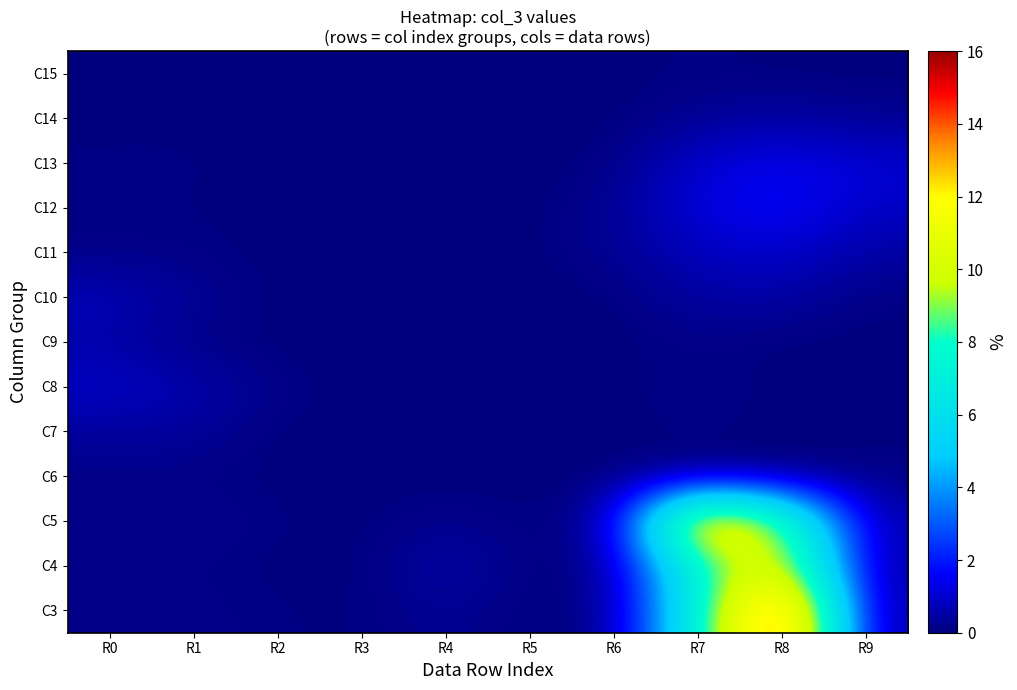

At which category does the chart reach its peak across all series?

R8